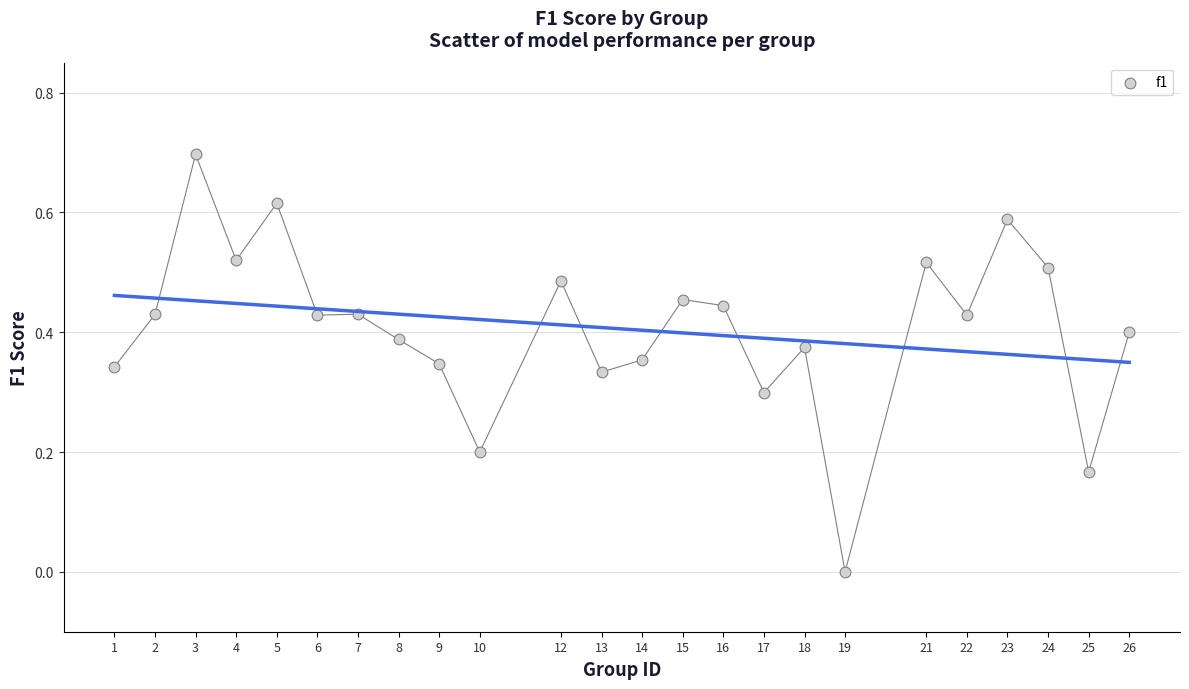

What is the range of X values (max minus min)?

25.0